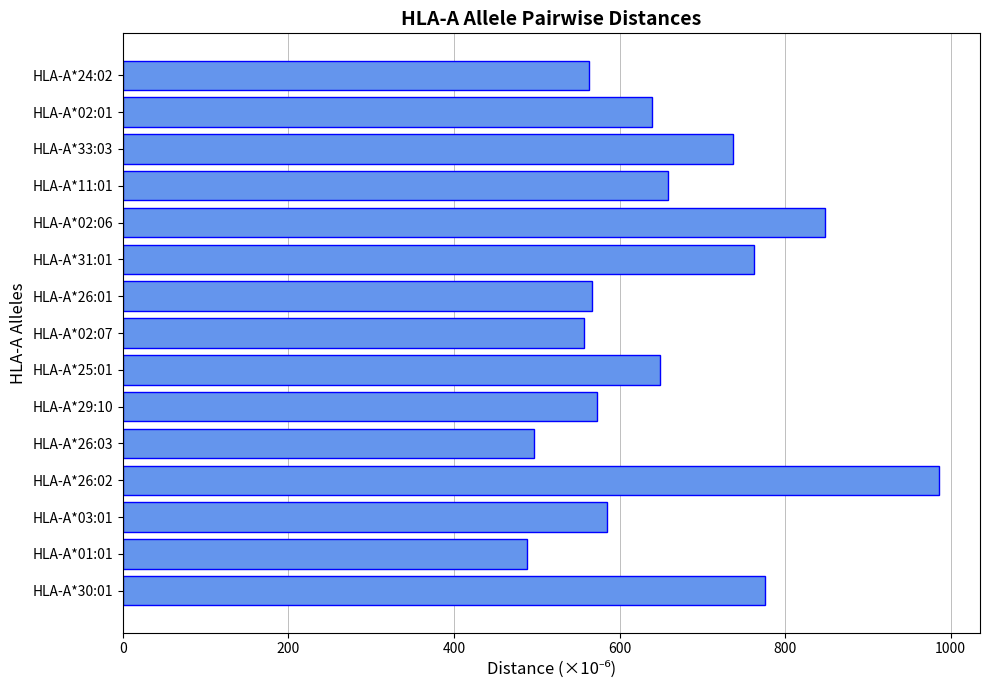

Is it true that the value at HLA-A*01:01 is 487.6?

True